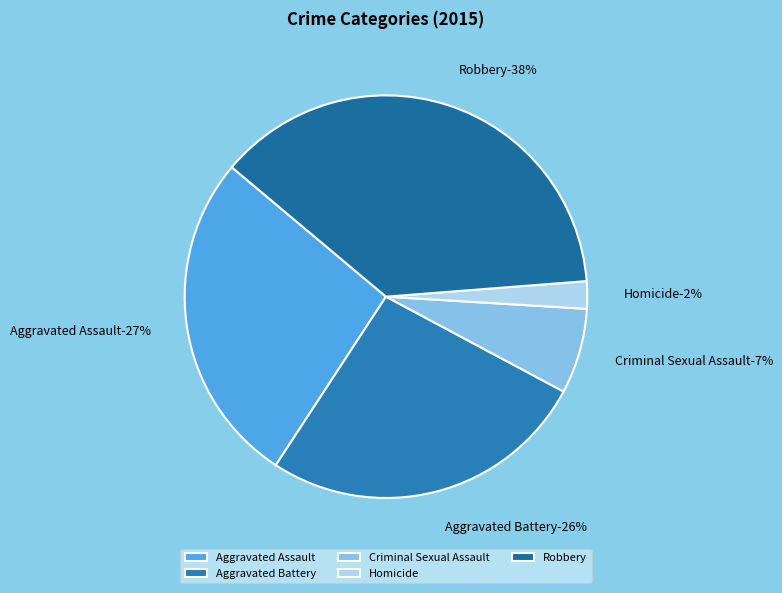

To the nearest percent, what is the combined percentage of Aggravated Battery and Robbery?

64%